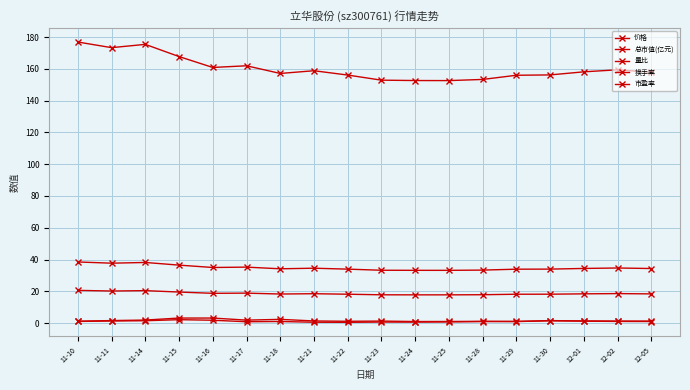

Reading left to right, extract all data points from this chart.

价格: 11-10=38.5	11-11=37.7	11-14=38.1	11-15=36.5	11-16=35.0	11-17=35.2	11-18=34.2	11-21=34.5	11-22=34.0	11-23=33.2	11-24=33.2	11-25=33.2	11-28=33.4	11-29=33.9	11-30=34.0	12-01=34.4	12-02=34.7	12-05=34.3
总市值(亿元): 11-10=176.9	11-11=173.3	11-14=175.4	11-15=167.7	11-16=160.9	11-17=161.9	11-18=157.1	11-21=158.8	11-22=156.1	11-23=152.9	11-24=152.7	11-25=152.6	11-28=153.3	11-29=156.0	11-30=156.2	12-01=158.1	12-02=159.4	12-05=157.9
量比: 11-10=1.0	11-11=1.3	11-14=1.5	11-15=2.1	11-16=1.8	11-17=0.8	11-18=1.0	11-21=0.5	11-22=0.5	11-23=0.6	11-24=0.6	11-25=0.7	11-28=1.0	11-29=1.0	11-30=1.4	12-01=1.2	12-02=1.0	12-05=1.0
换手率: 11-10=1.2	11-11=1.6	11-14=1.9	11-15=3.2	11-16=3.2	11-17=1.9	11-18=2.3	11-21=1.3	11-22=1.1	11-23=1.3	11-24=1.0	11-25=1.0	11-28=1.1	11-29=1.1	11-30=1.6	12-01=1.4	12-02=1.3	12-05=1.2
市盈率: 11-10=20.6	11-11=20.2	11-14=20.4	11-15=19.5	11-16=18.7	11-17=18.9	11-18=18.3	11-21=18.5	11-22=18.2	11-23=17.8	11-24=17.8	11-25=17.8	11-28=17.9	11-29=18.2	11-30=18.2	12-01=18.4	12-02=18.6	12-05=18.4